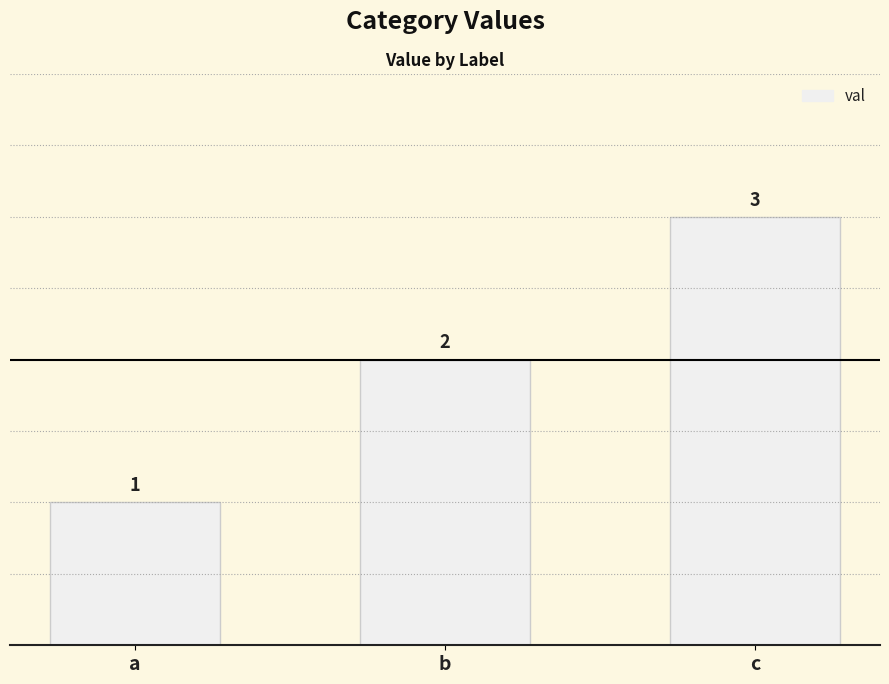

Reading left to right, list all the values displayed in this chart.

a=1	b=2	c=3